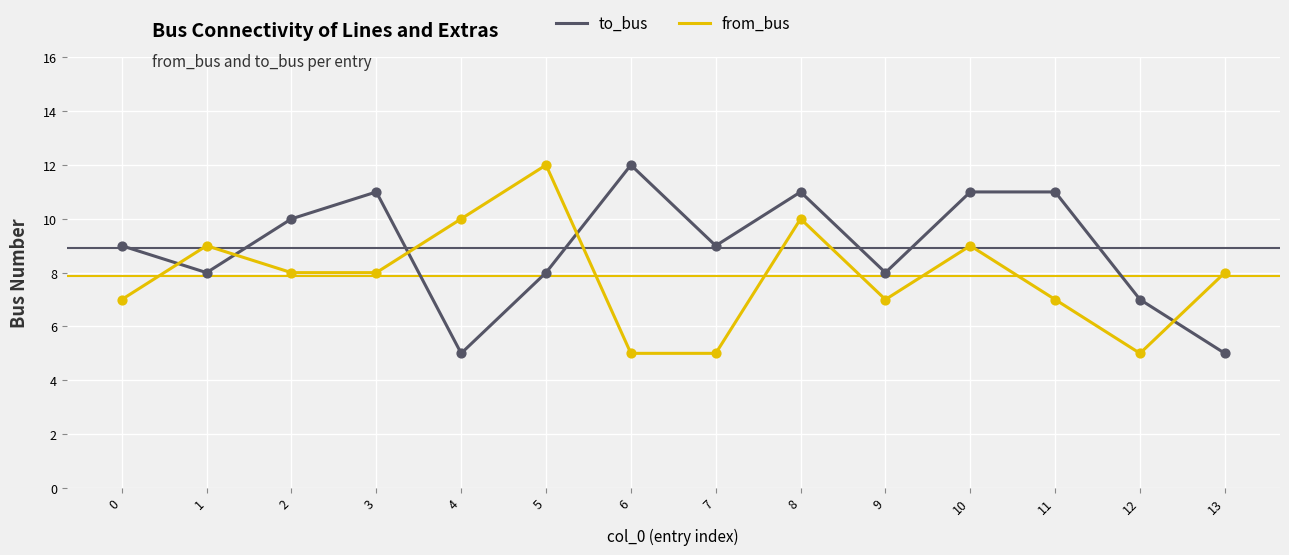

At which category is the sum across all series the highest?

8